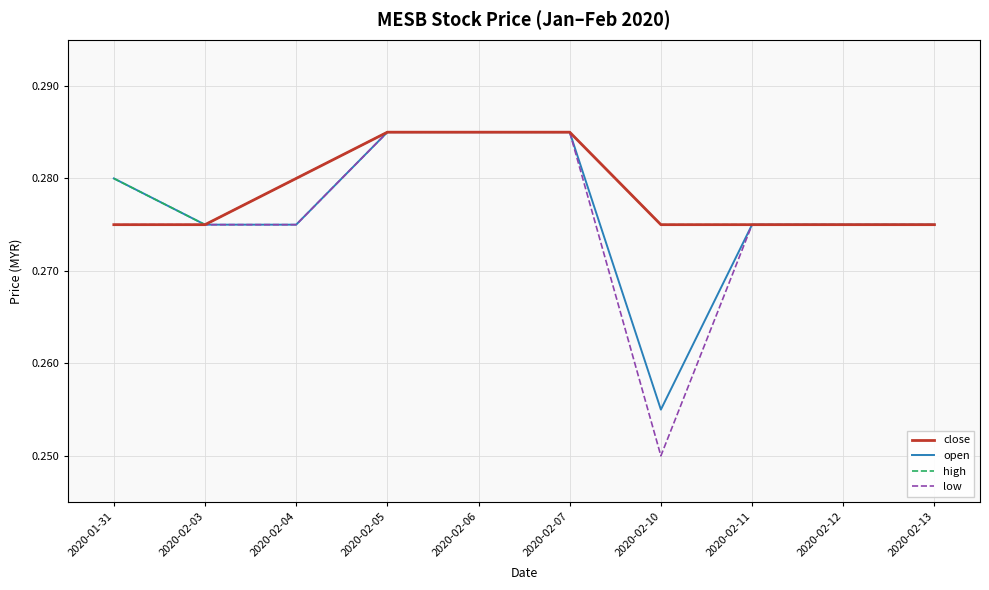

Is this an area chart (filled region under the line)?

No